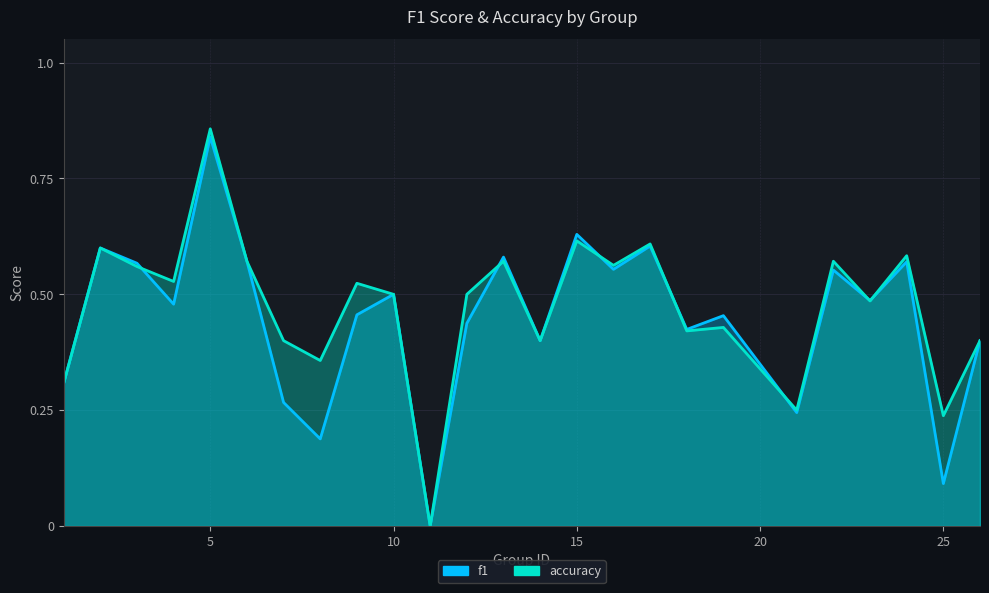

How many interior local peaks does the f1 series have?

9